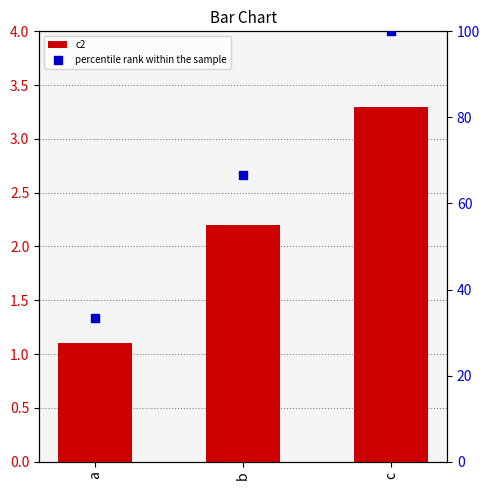

Which series reaches the minimum Y coordinate?

c2